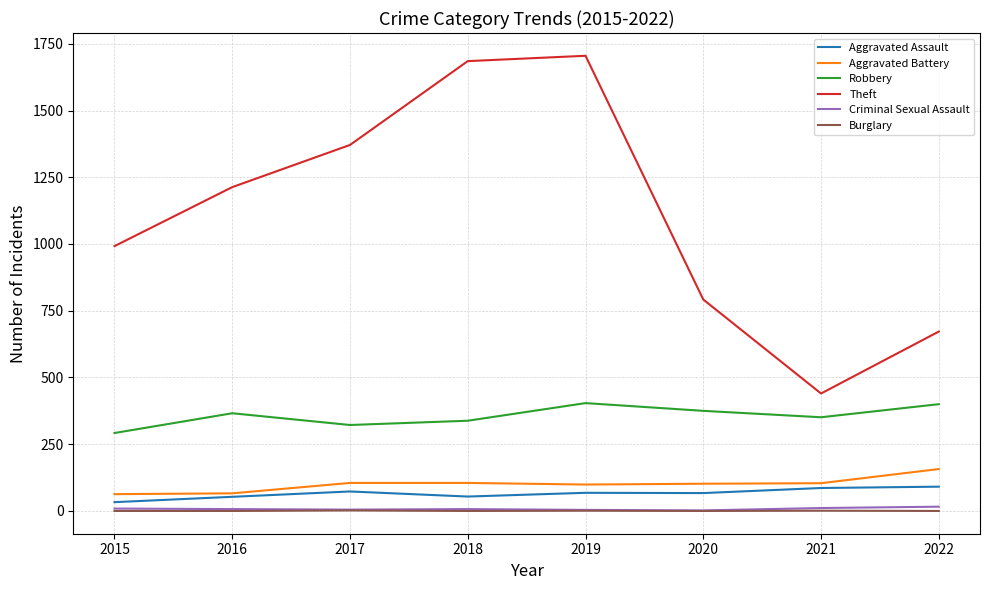

Count the number of categories in the chart.

8